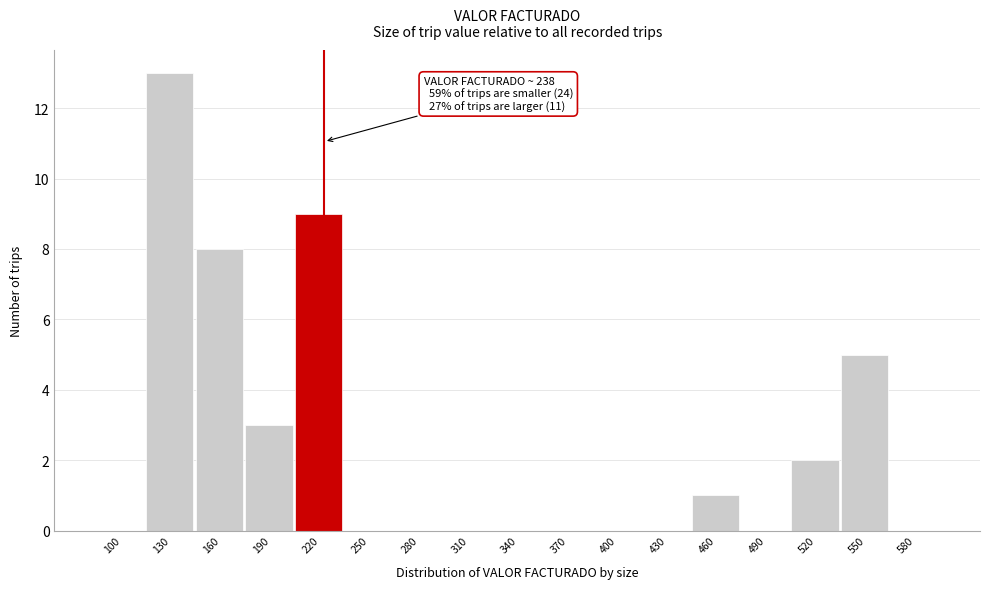

Reading left to right, what are all the values shown in this chart?

100=0	130=13	160=8	190=3	220=9	250=0	280=0	310=0	340=0	370=0	400=0	430=0	460=1	490=0	520=2	550=5	580=0